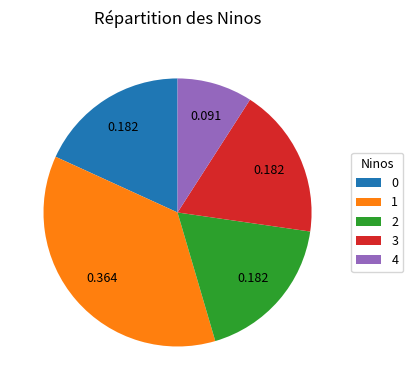

Is 0 the majority of the pie?

No